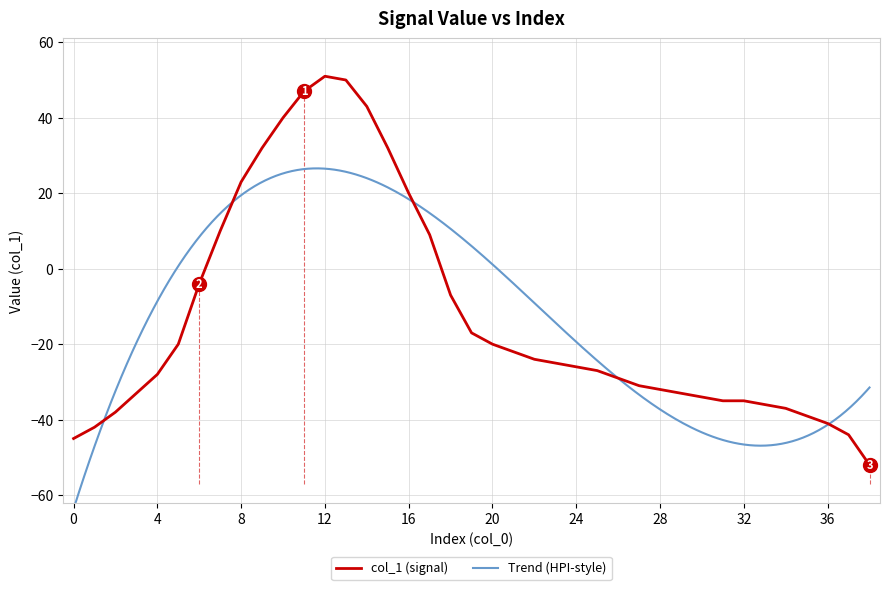

Count the number of categories in the chart.

39